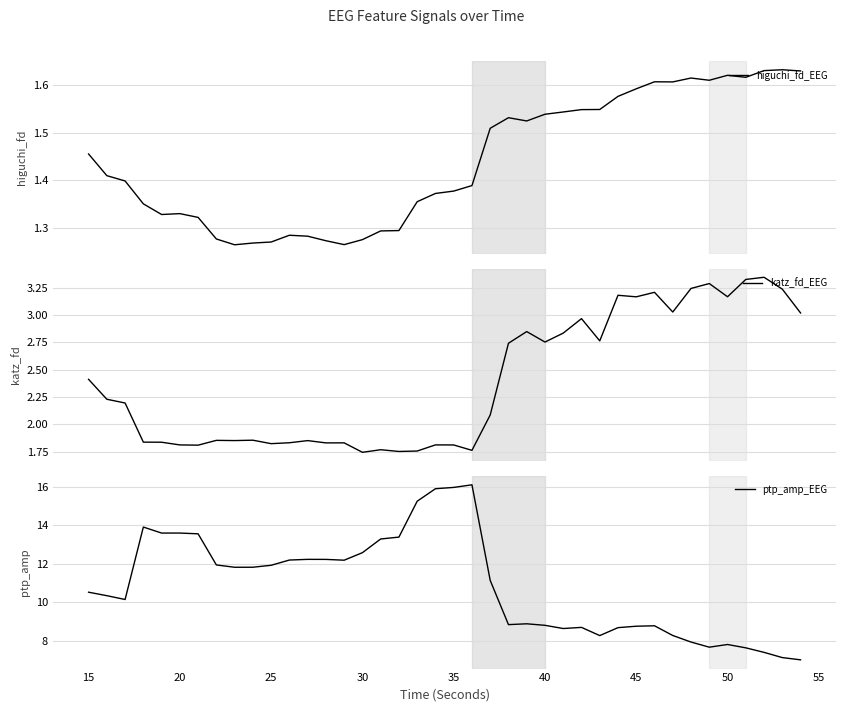

The ptp_amp_EEG series shows 18.3 at 13. True or false?

False